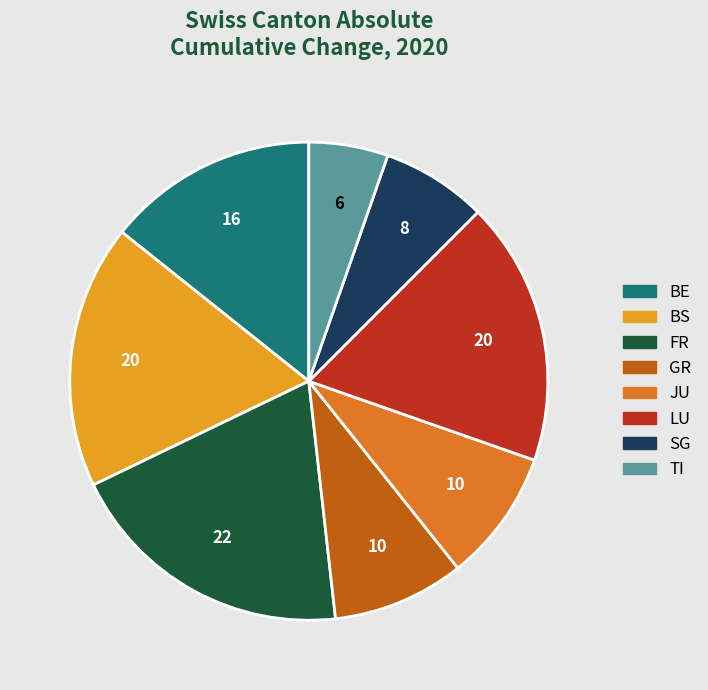

Is there a majority slice in this chart?

No